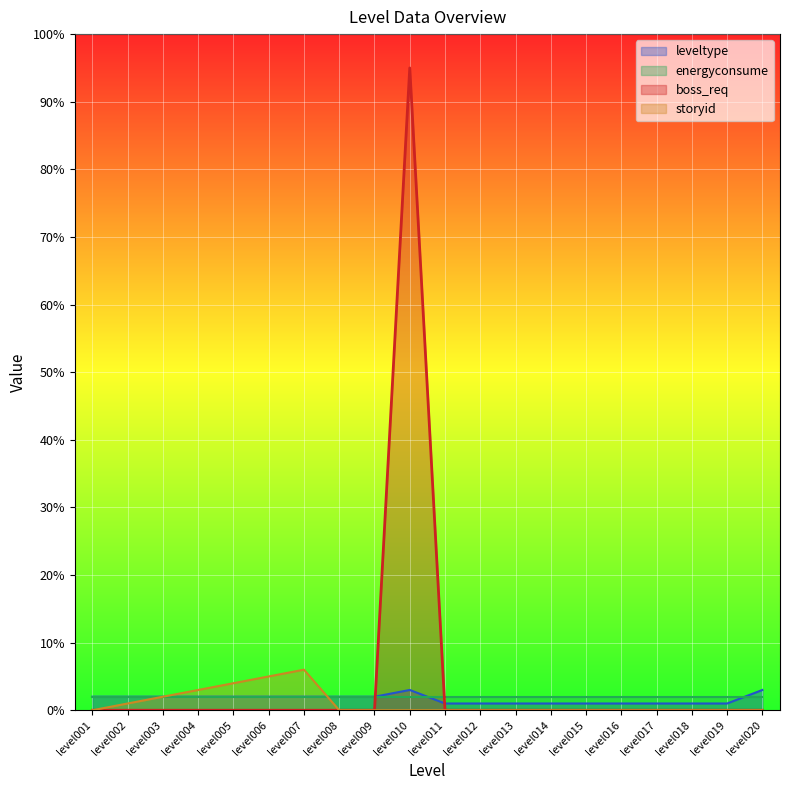

How many categories are shown in the chart?

20